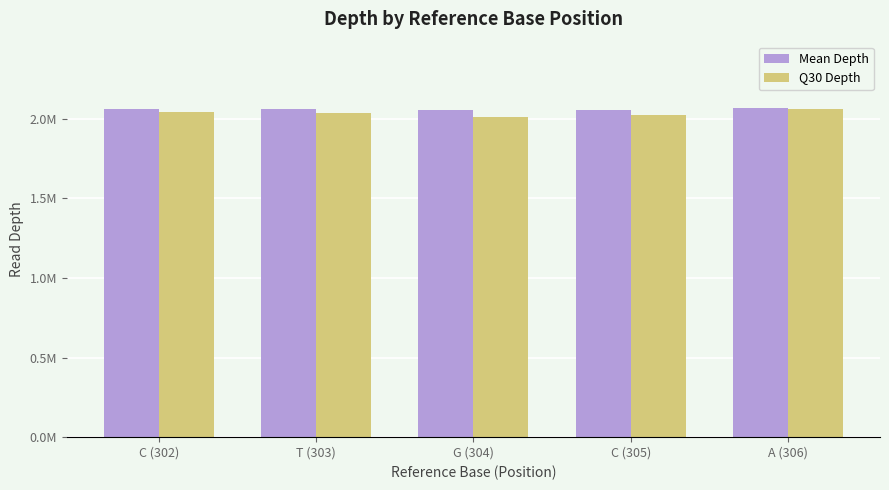

Between G (304) and A (306), which series saw the biggest shift?

Q30 Depth